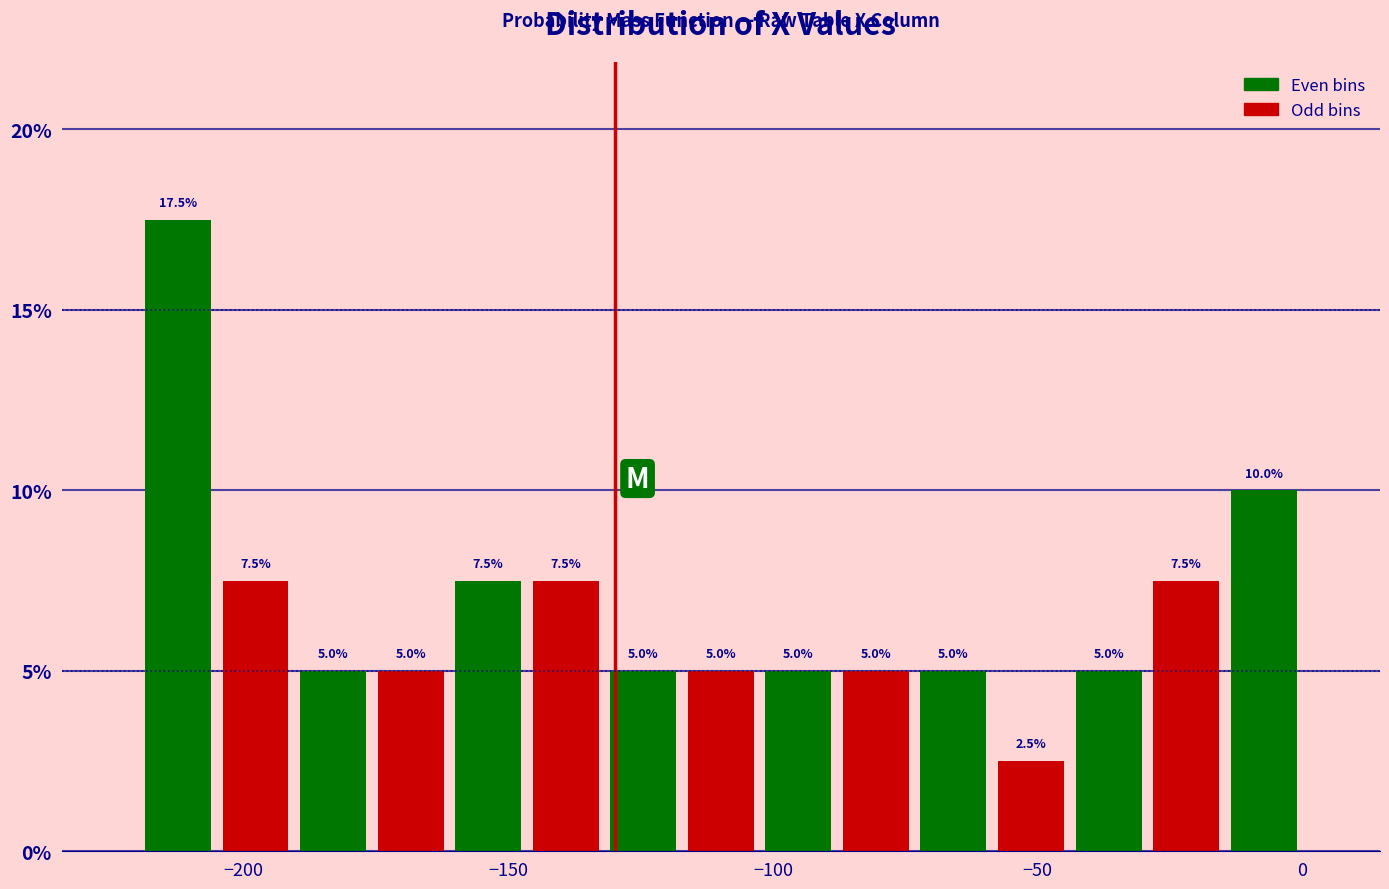

Read against the x-axis, roughly where is the centre of the tallest bar?

-210